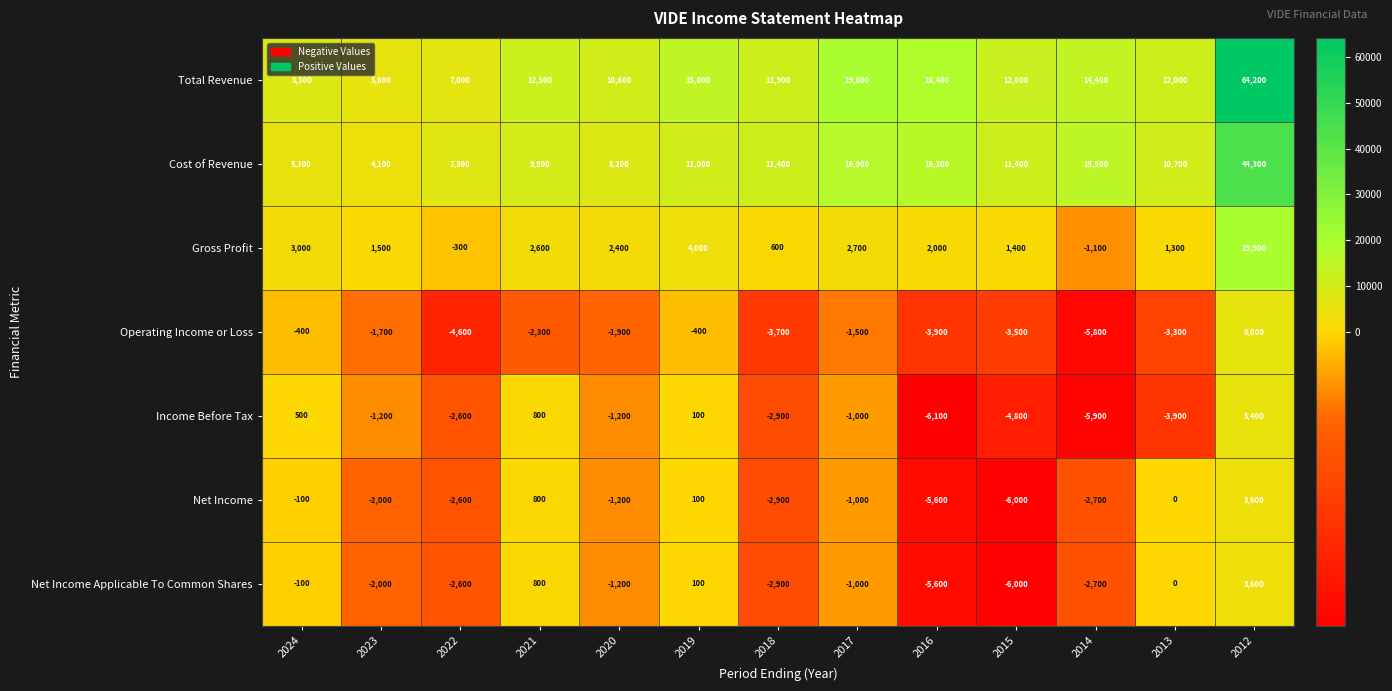

How many series are shown in this chart?

7